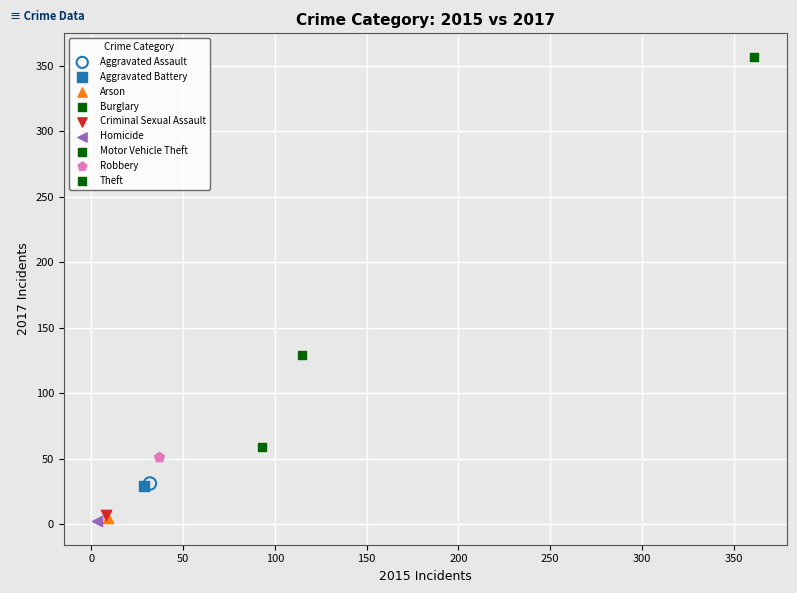

What are all the series names shown in the legend?

Aggravated Assault, Aggravated Battery, Arson, Burglary, Criminal Sexual Assault, Homicide, Motor Vehicle Theft, Robbery, Theft